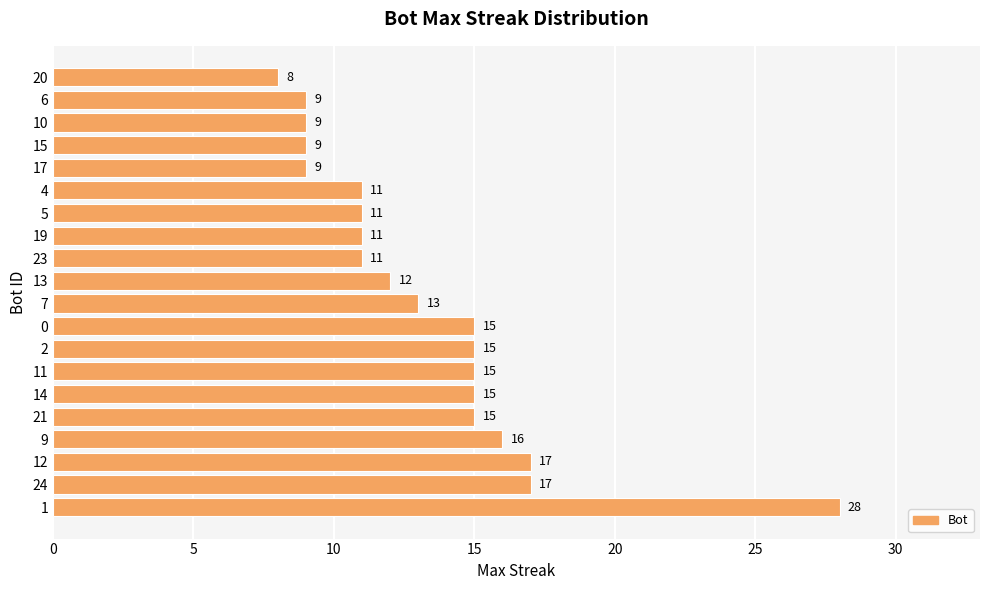

What is the average value?

13